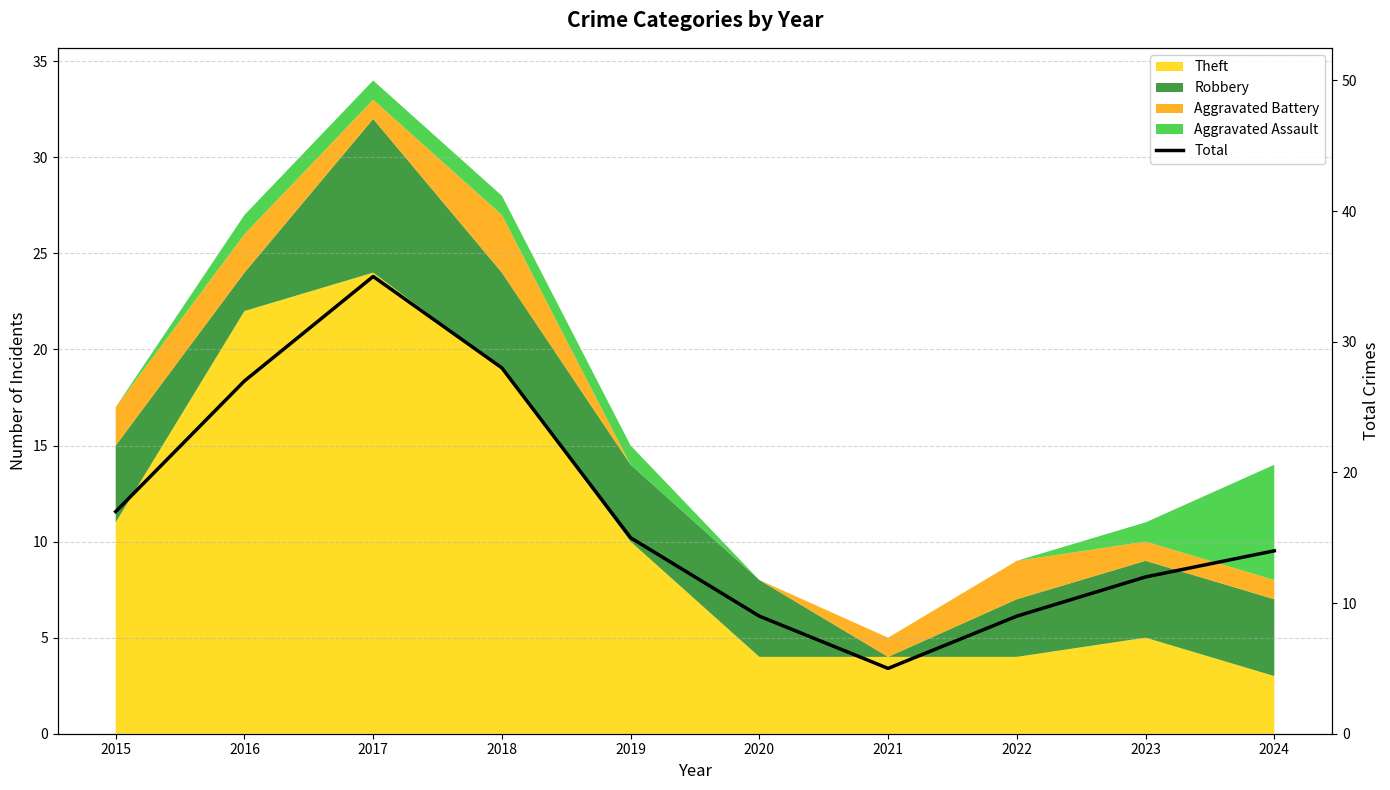

What is the greatest value displayed?

35